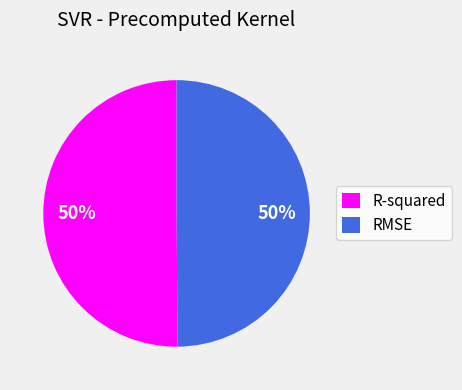

How many slices are in this pie chart?

2